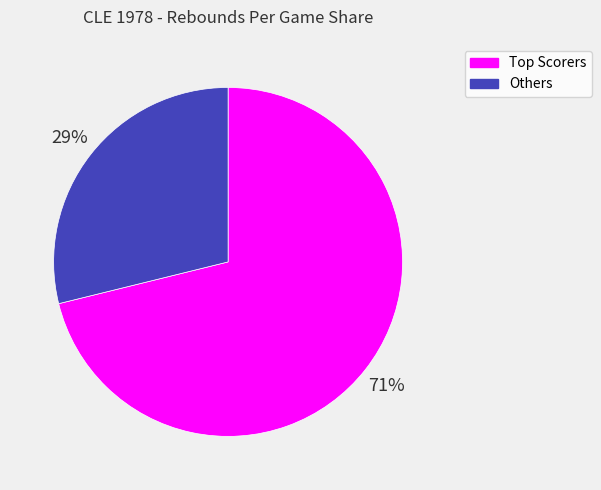

Does any single category account for the majority?

Yes